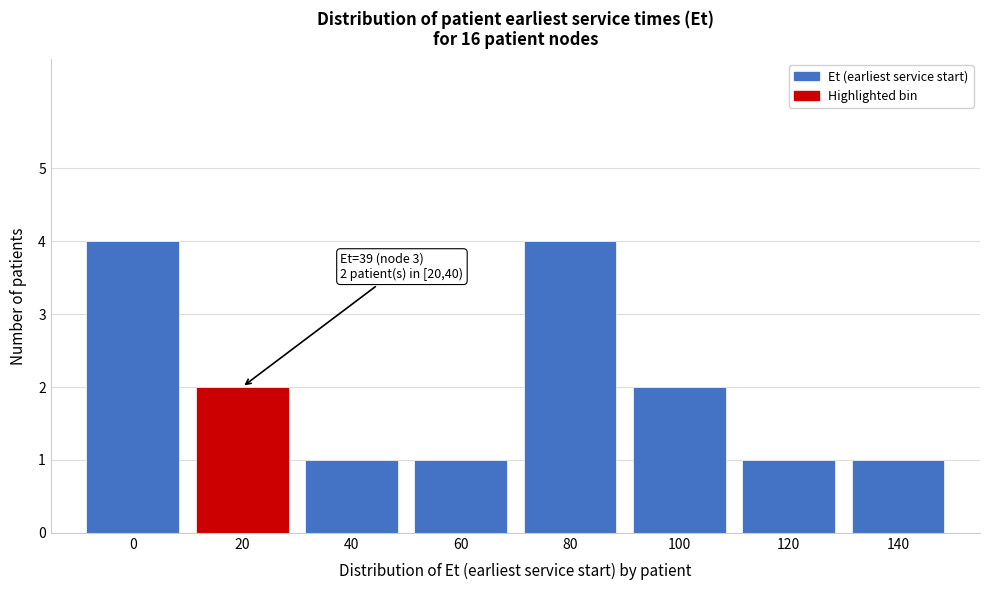

Reading left to right, transcribe all the data shown in this chart.

0=4	20=2	40=1	60=1	80=4	100=2	120=1	140=1